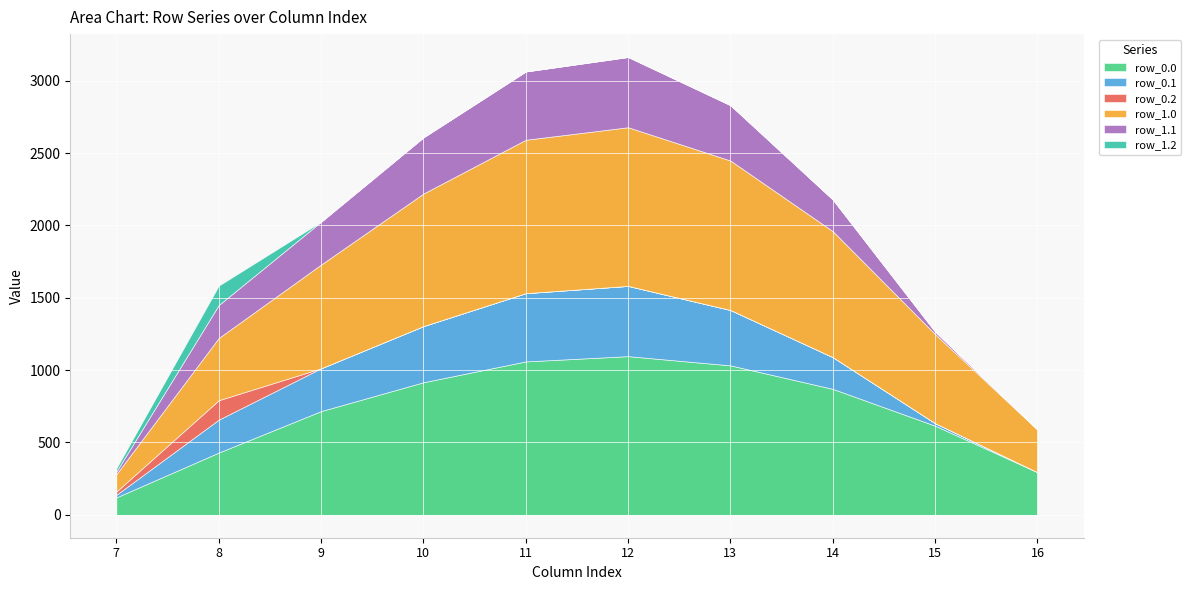

Which series changed the most between 3 and 16?

row_0.0